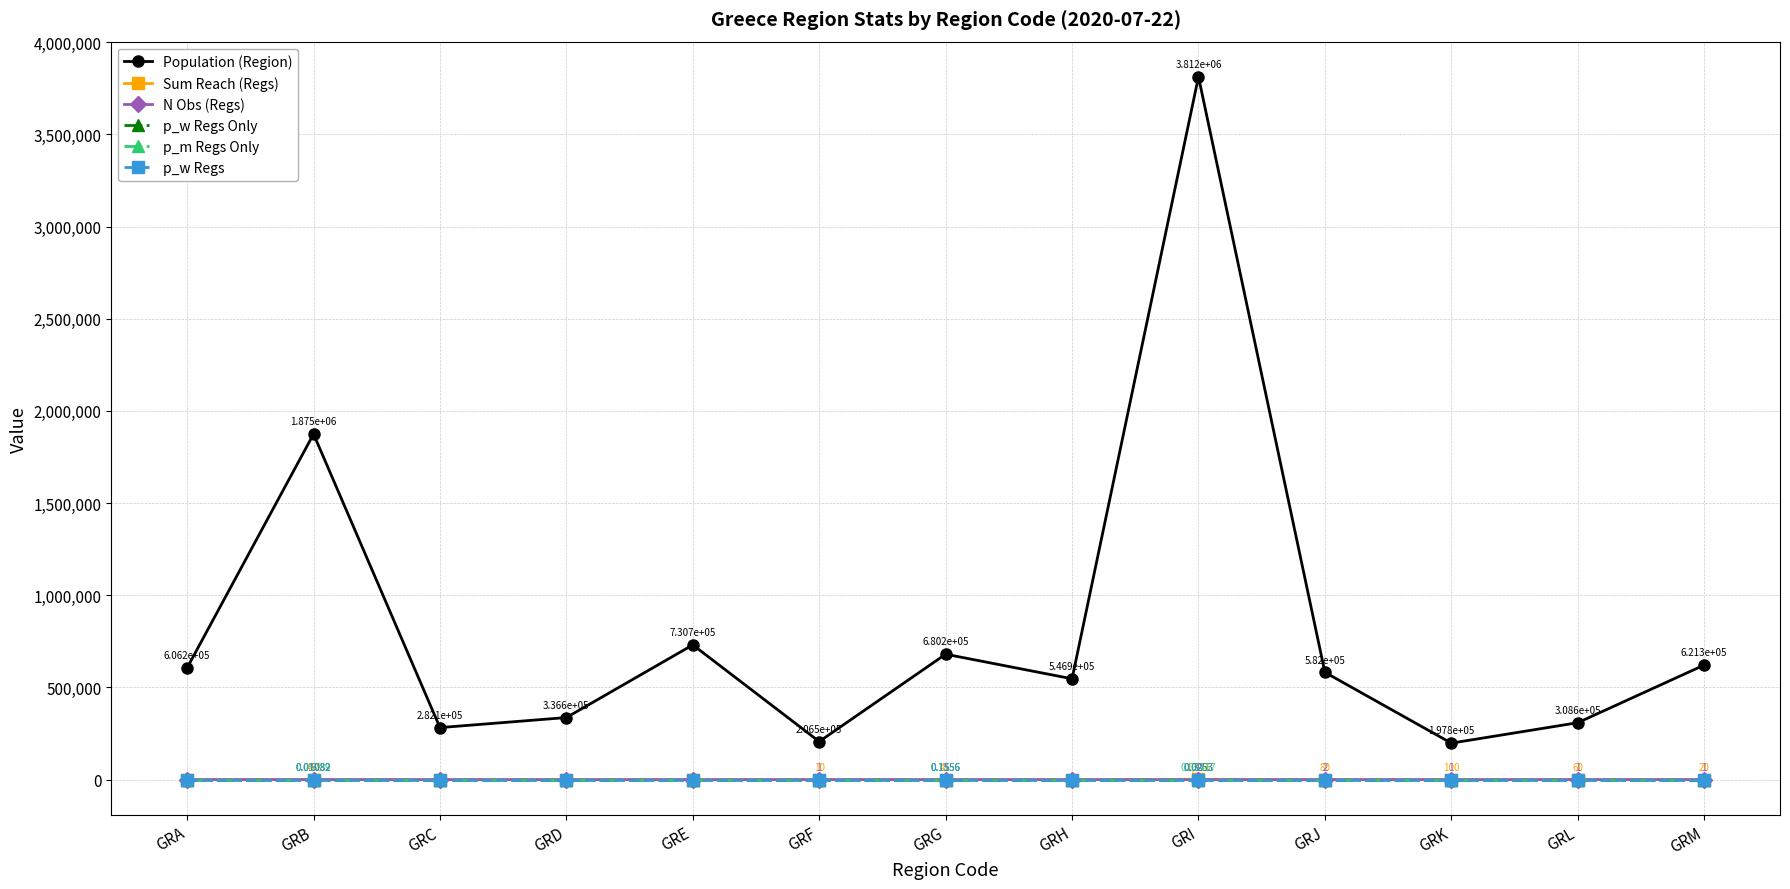

The value of p_m Regs Only at GRK is 0.0. True or false?

True